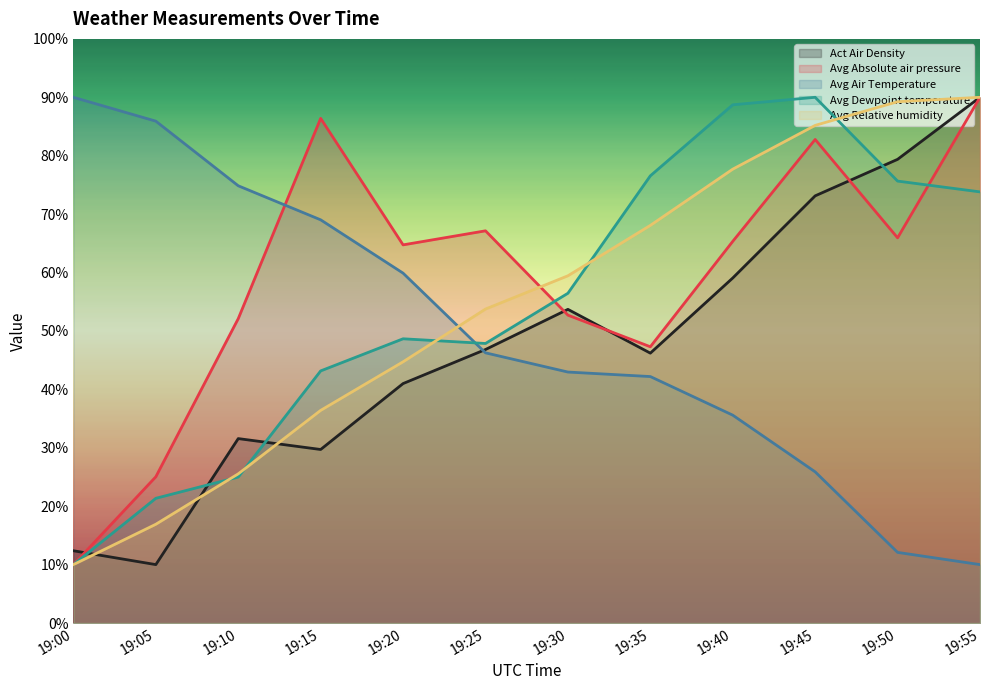

What are all the series names shown in the legend?

Act Air Density, Avg Absolute air pressure, Avg Air Temperature, Avg Dewpoint temperature, Avg Relative humidity